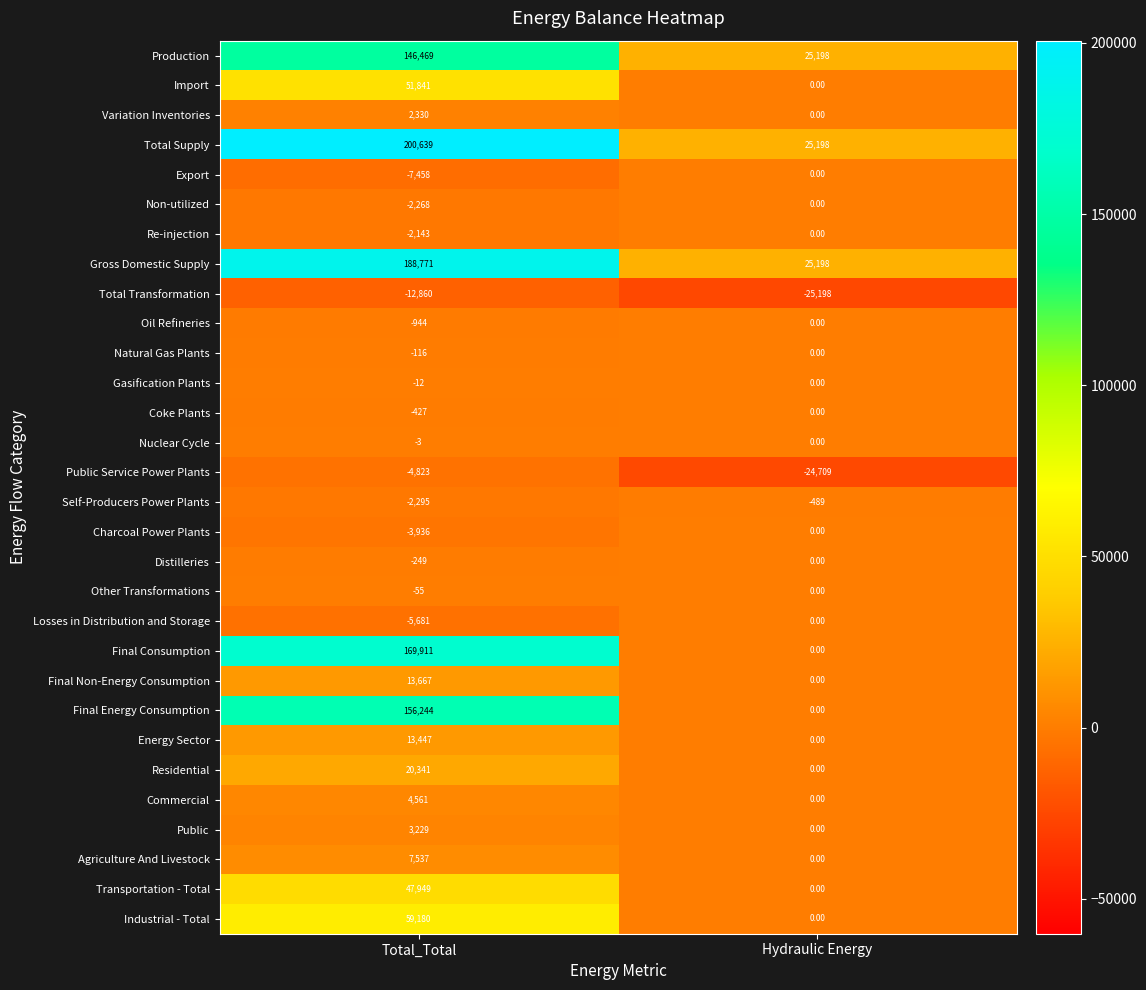

Which series changed the most between Total_Total and Hydraulic Energy?

Total Supply